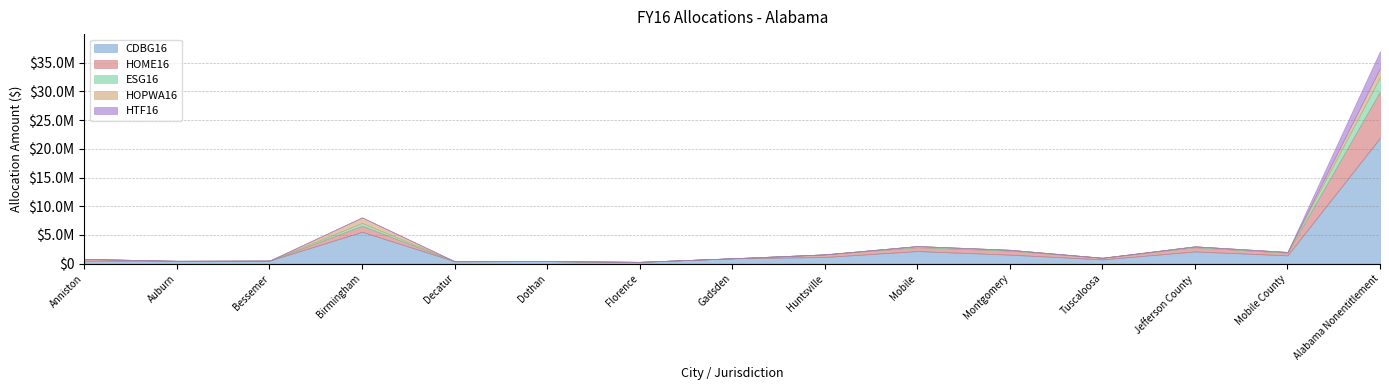

Which label corresponds to the smallest value in the chart?

Auburn